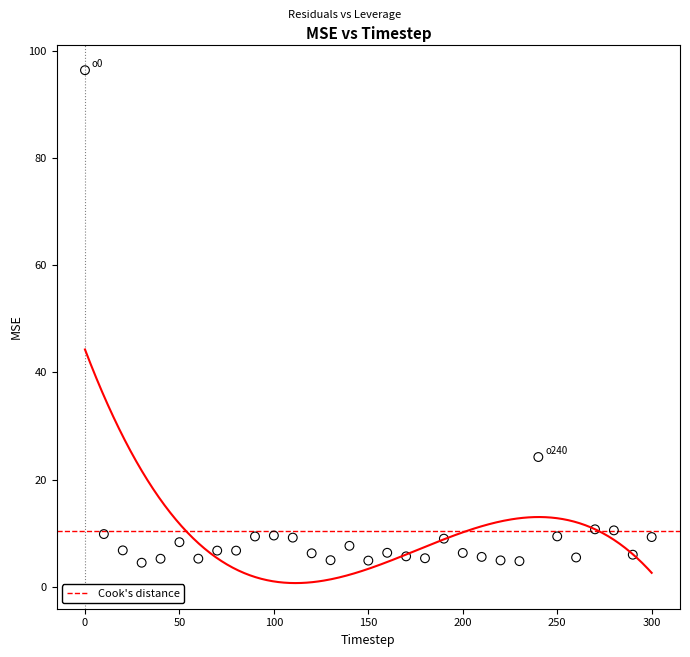

What Y value in the scatter plot is closest to 50?

24.2